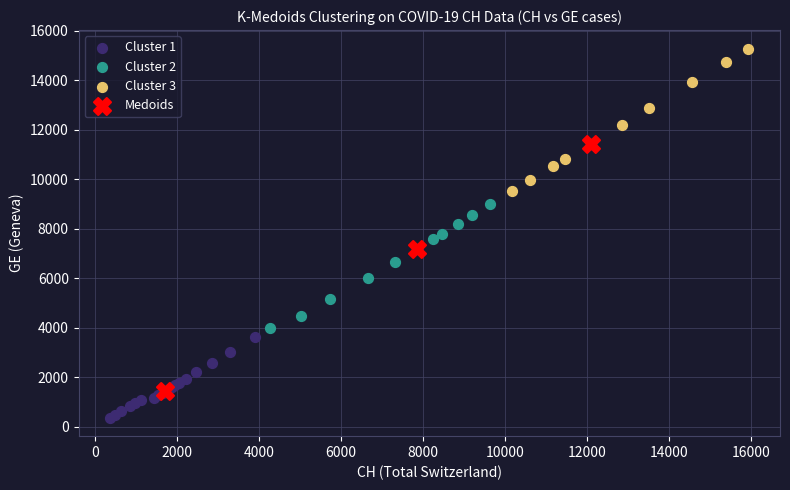

What are all the series names shown in the legend?

Cluster 1, Cluster 2, Cluster 3, Medoids